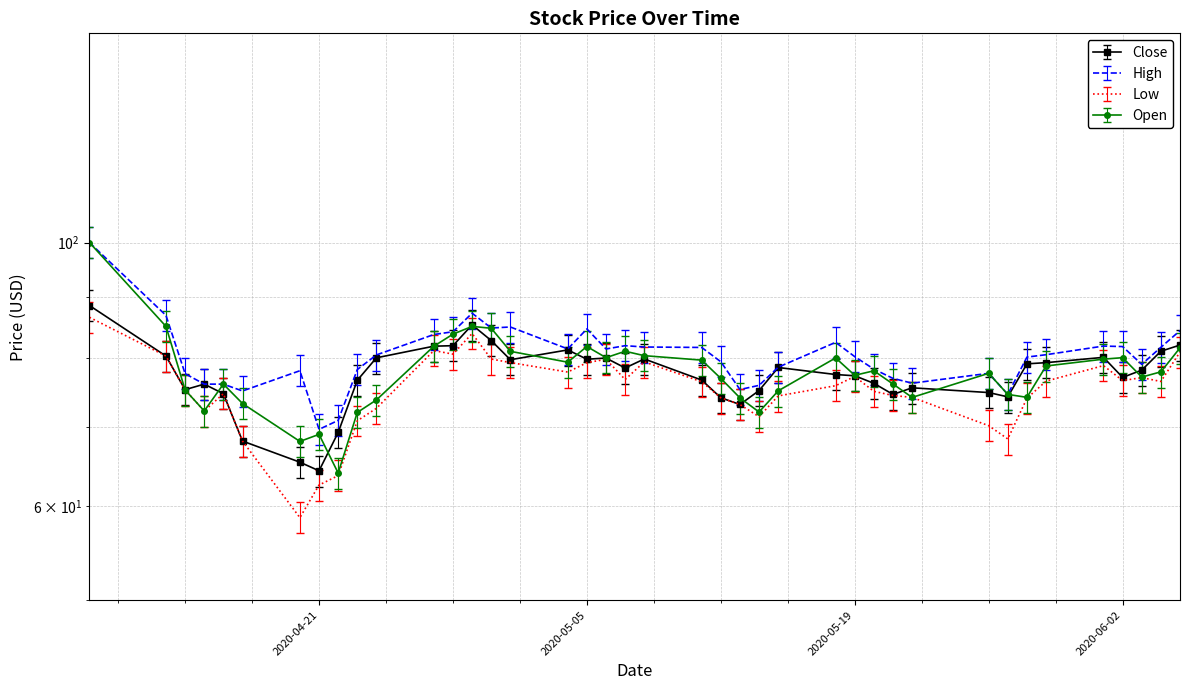

At which category does Low reach its first local peak?

2020-04-16